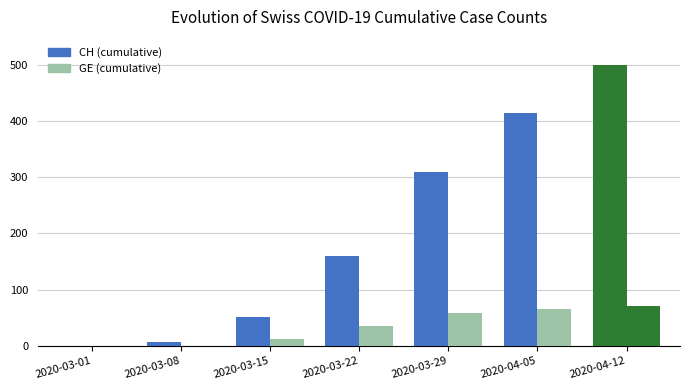

List the series in order of their peak value, lowest first.

GE (cumulative), CH (cumulative)